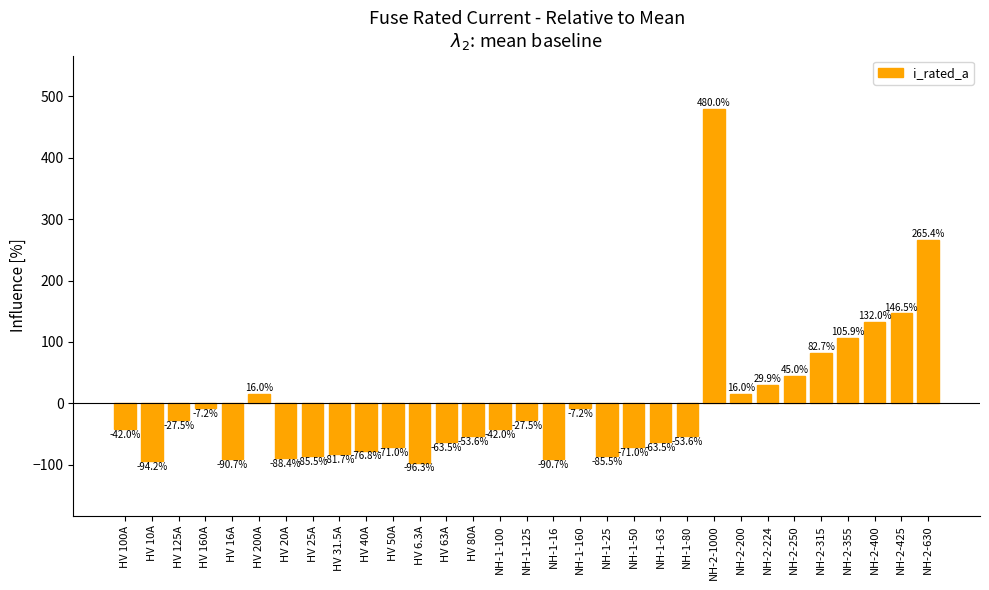

What is the change in value from HV 16A to NH-2-315?

+173.4